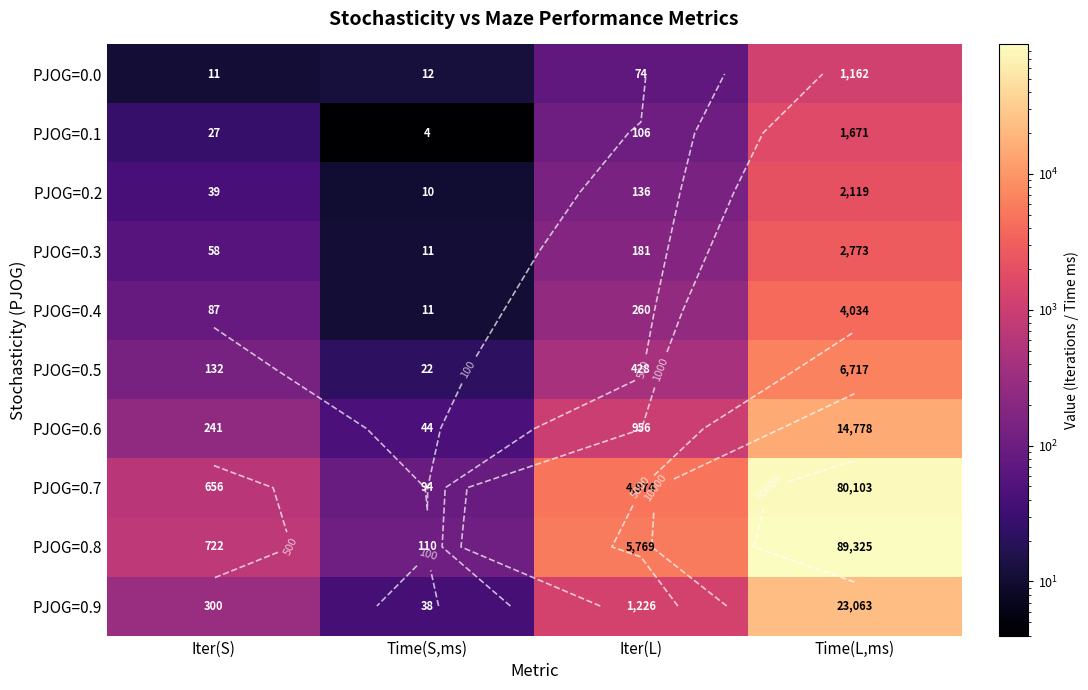

Rank the series at Time(S,ms) from lowest to highest value.

PJOG=0.1, PJOG=0.2, PJOG=0.3, PJOG=0.4, PJOG=0.0, PJOG=0.5, PJOG=0.9, PJOG=0.6, PJOG=0.7, PJOG=0.8